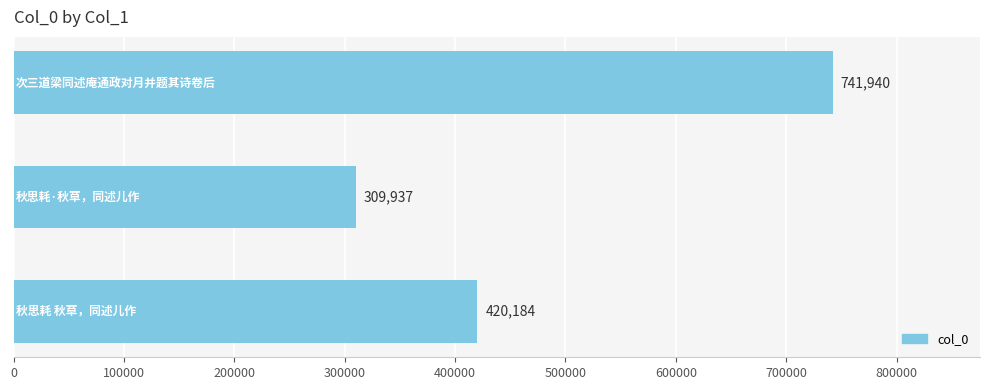

What is the greatest value displayed?

741940